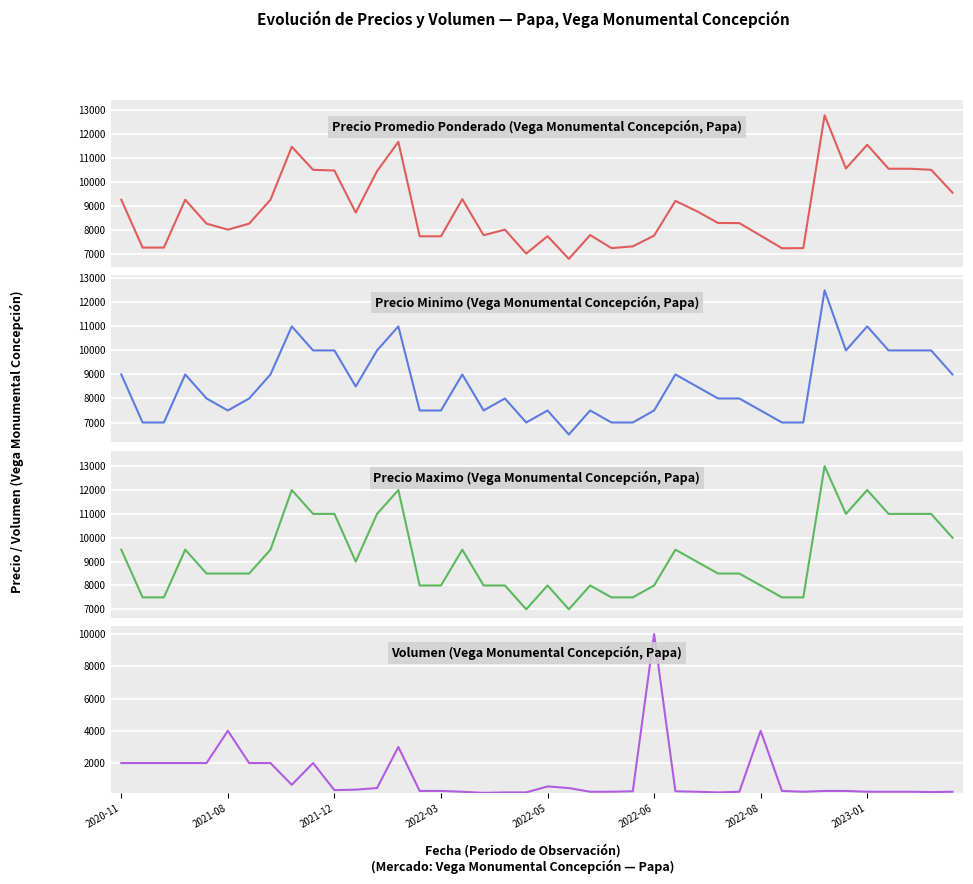

List the series in order of their peak value, lowest first.

Volumen, Precio minimo, Precio promedio ponderado, Precio maximo